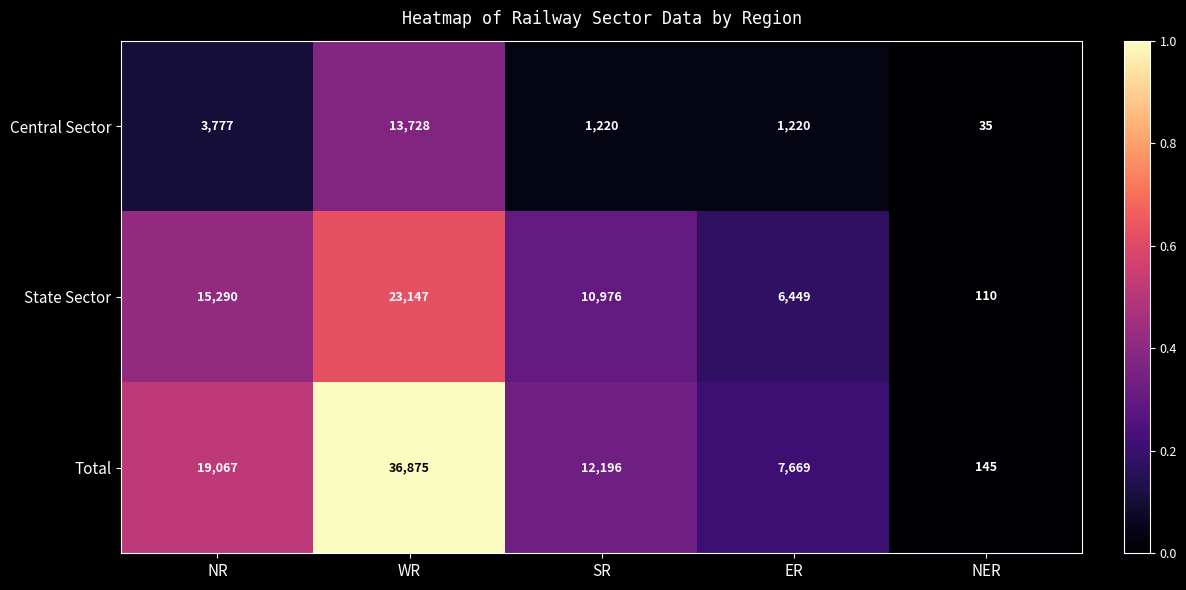

Which series has the largest total across all categories?

Total